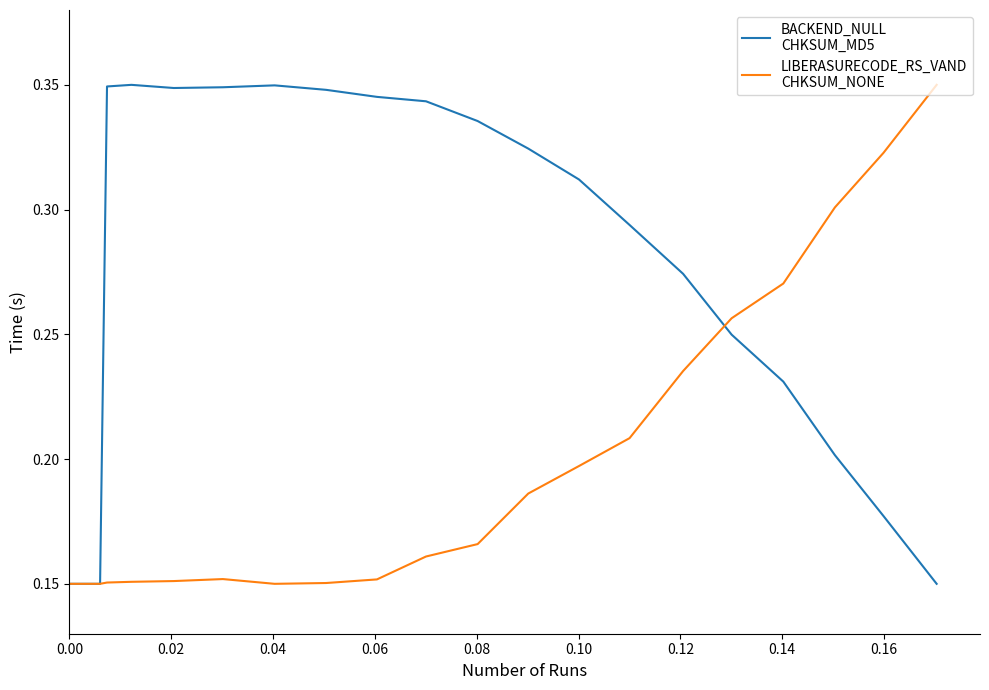

The value of LIBERASURECODE_RS_VAND
CHKSUM_NONE at 15 is 0.1. True or false?

False